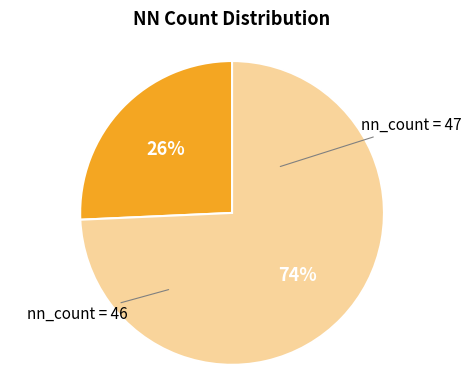

To the nearest percent, what is the average slice percentage?

50%